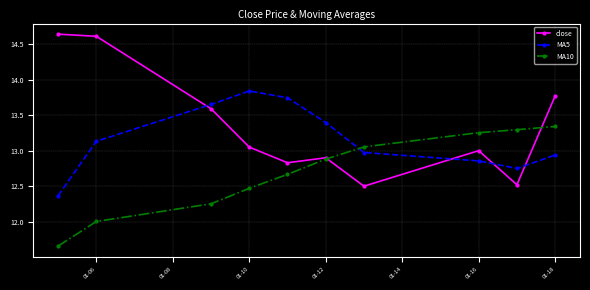

How many series are shown in this chart?

3